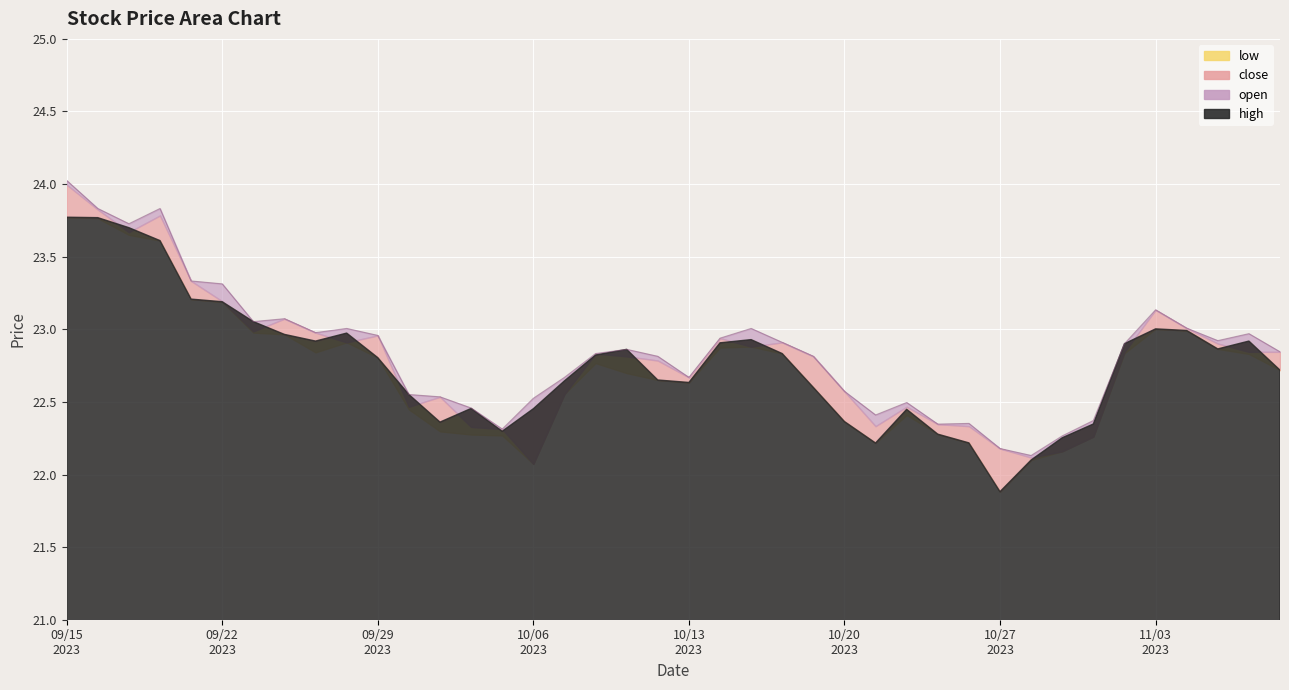

What is the value of the 31st point from the left?

22.2